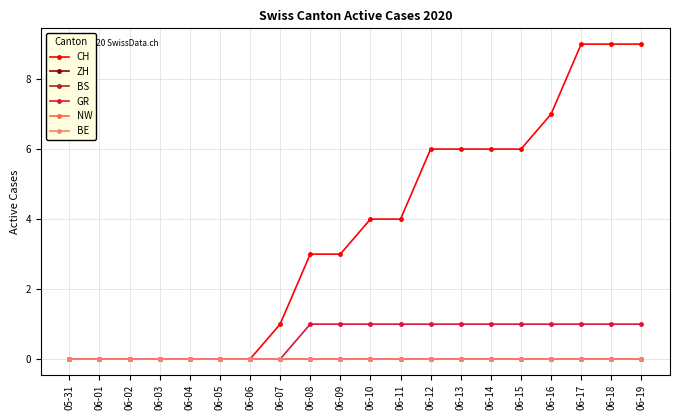

What is the label of the 16th point from the left?

06-15